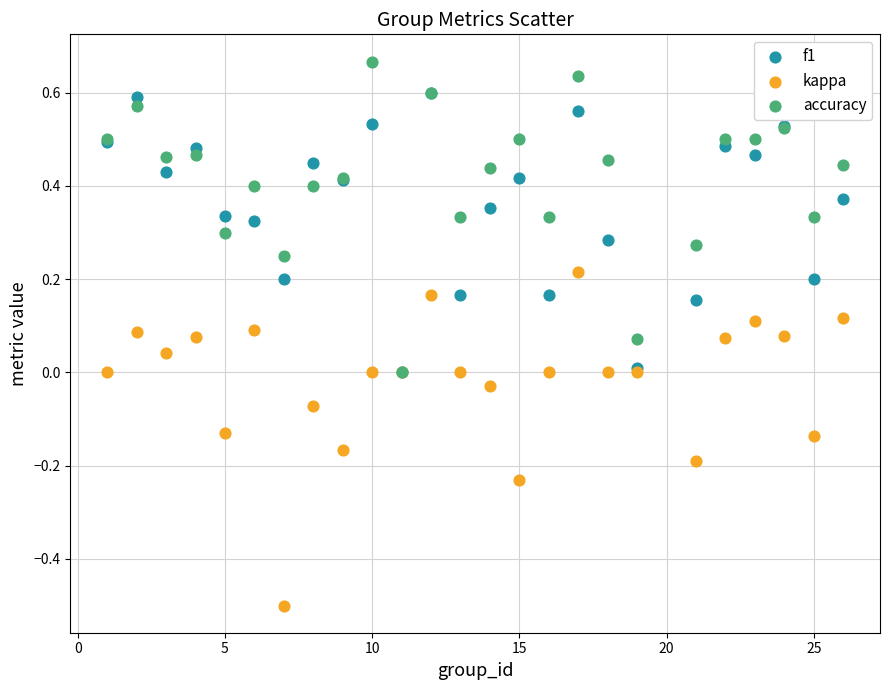

Which series has the largest Y range (max minus min)?

kappa